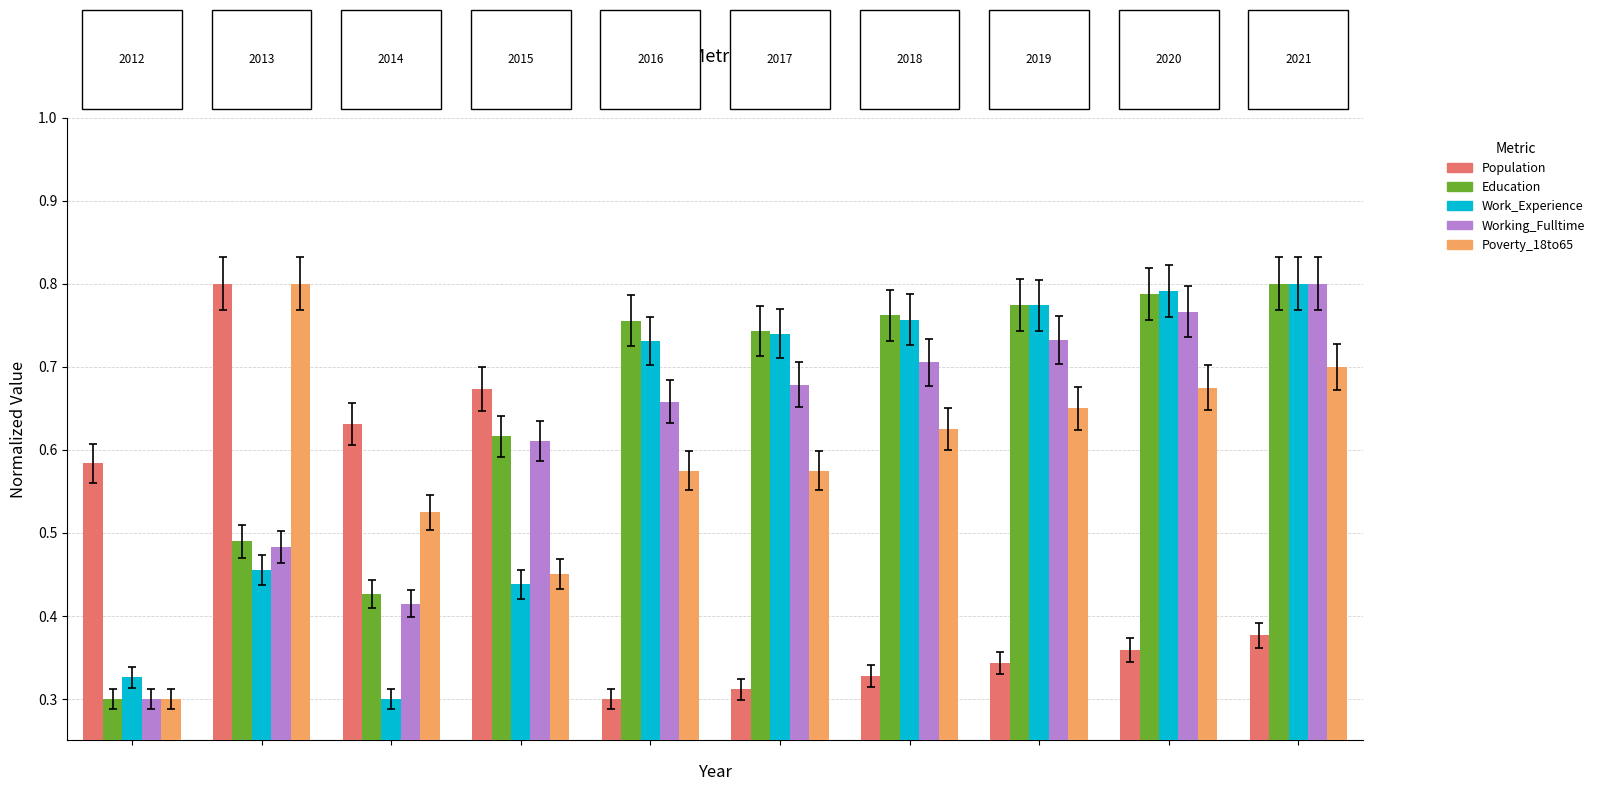

What is the sum of all Population values?

4.7